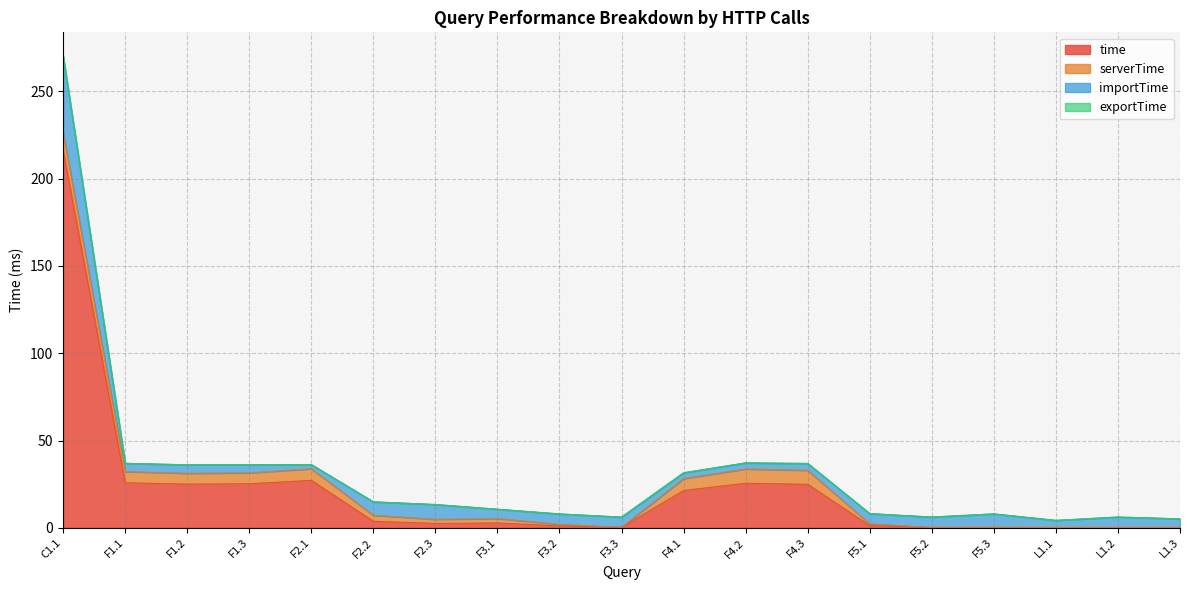

Where is the first local minimum for exportTime?

F1.1